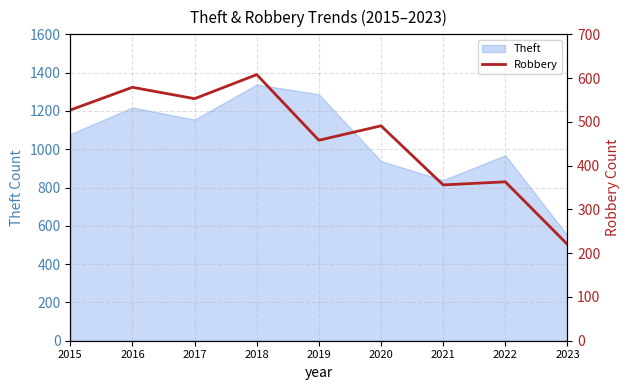

List the labels in order of value, largest first.

2018, 2016, 2017, 2015, 2020, 2019, 2022, 2021, 2023